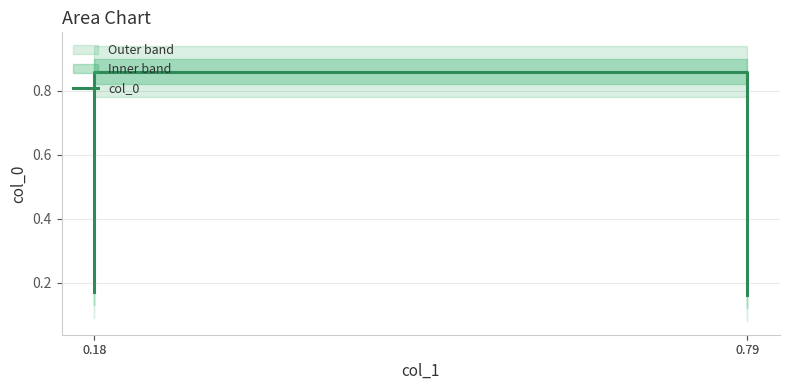

What is the average value?

0.5